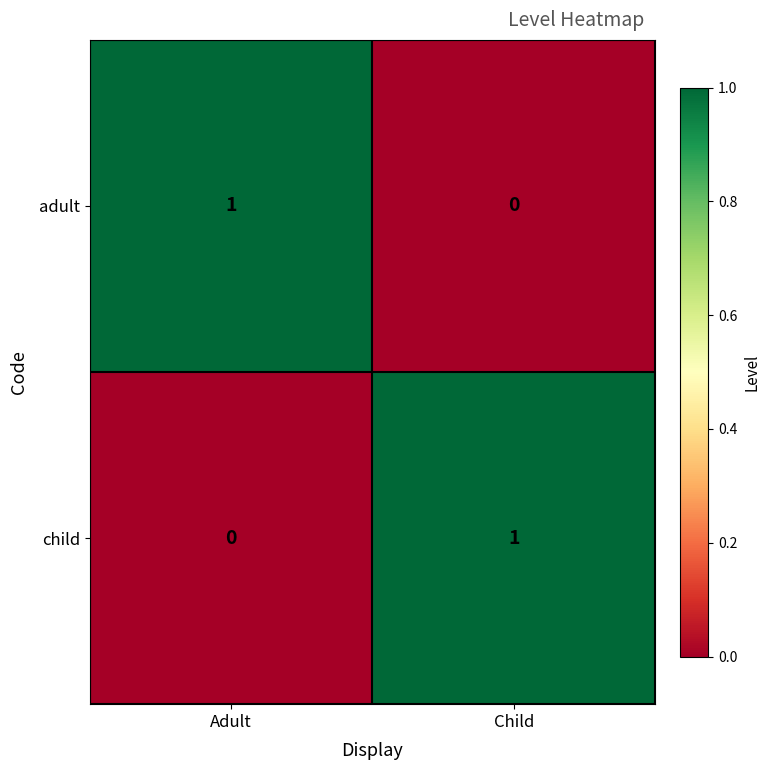

What is the spread (max minus min) of values at Child?

1